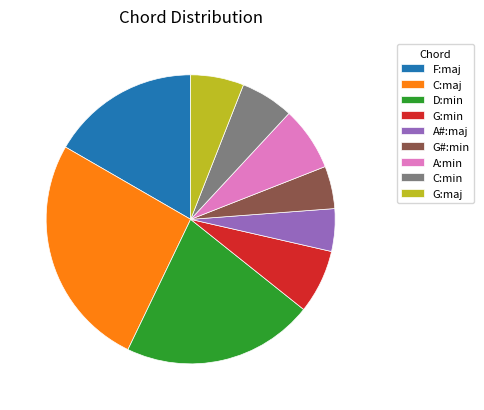

Approximately how many times larger is the value at G:min compared to G:maj?

1.2